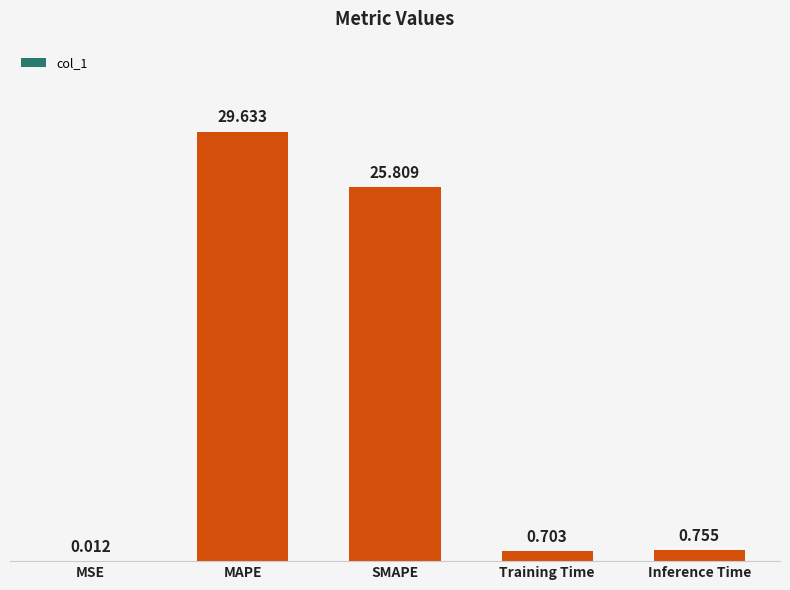

Are the bars horizontal?

No